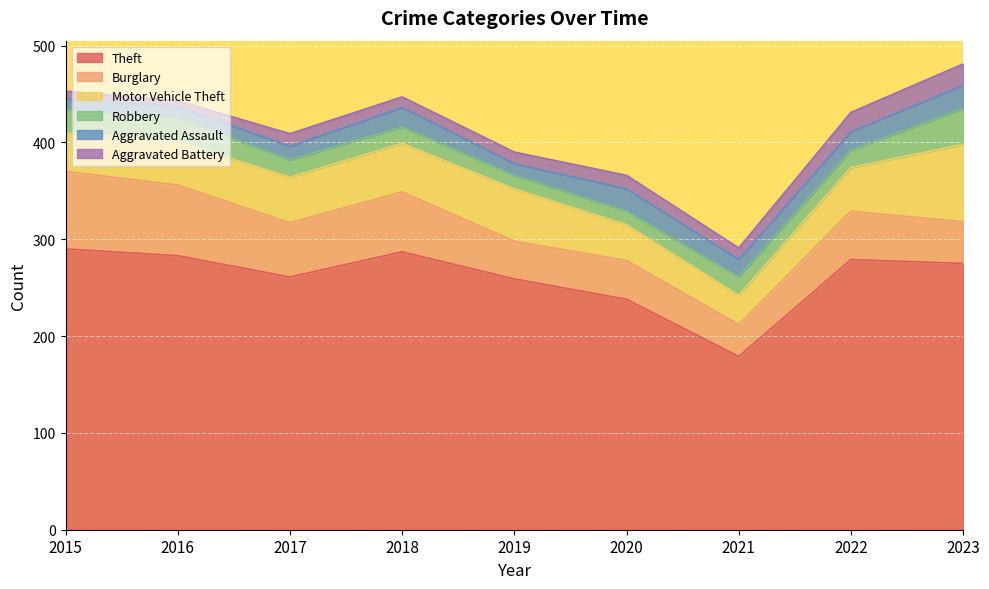

Where does the Motor Vehicle Theft series first go above 45?

2017